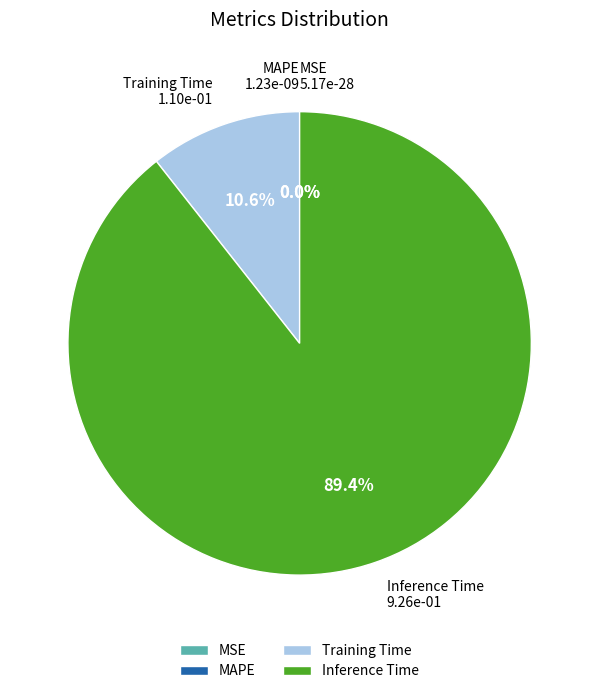

Is it true that SMAPE is 12% of the pie?

False